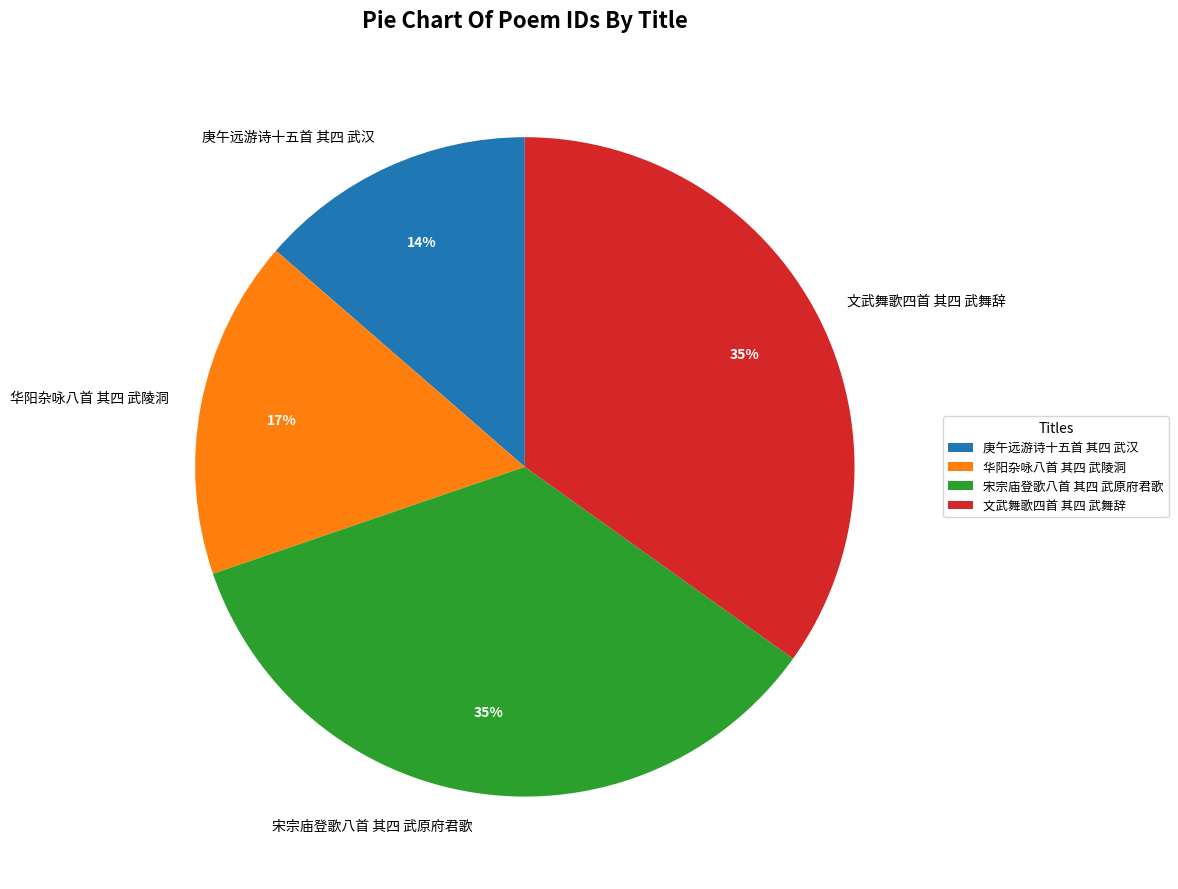

What is the smallest slice in the pie chart?

庚午远游诗十五首 其四 武汉